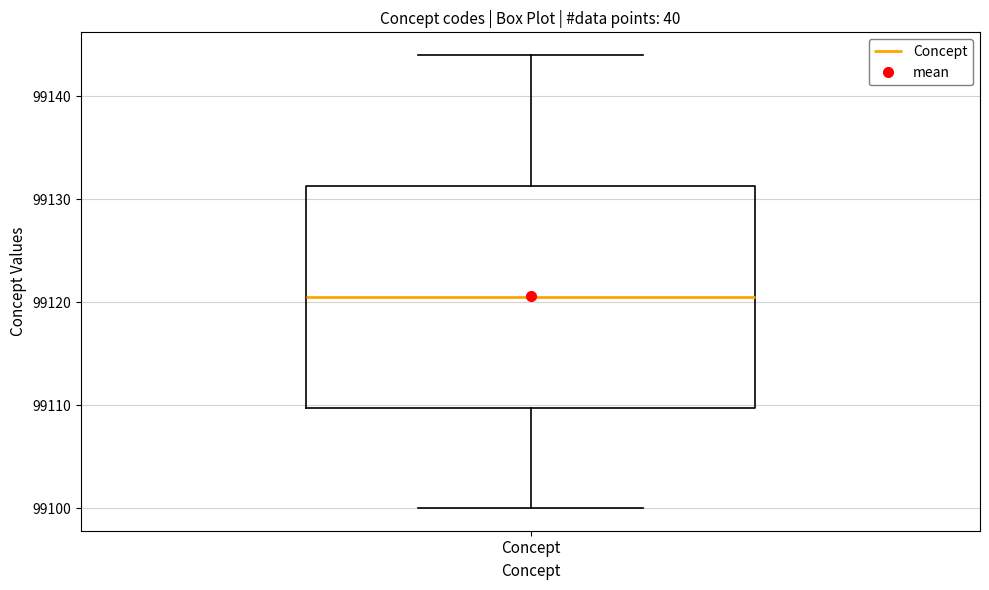

Read this box plot against the y-axis: the position of the median line, the range covered by the box, and the ends of both whiskers. The values are not printed on the chart, so give them approximately, as read against the axis.

median 99121, box 99110 to 99131, whiskers 99100 to 99144